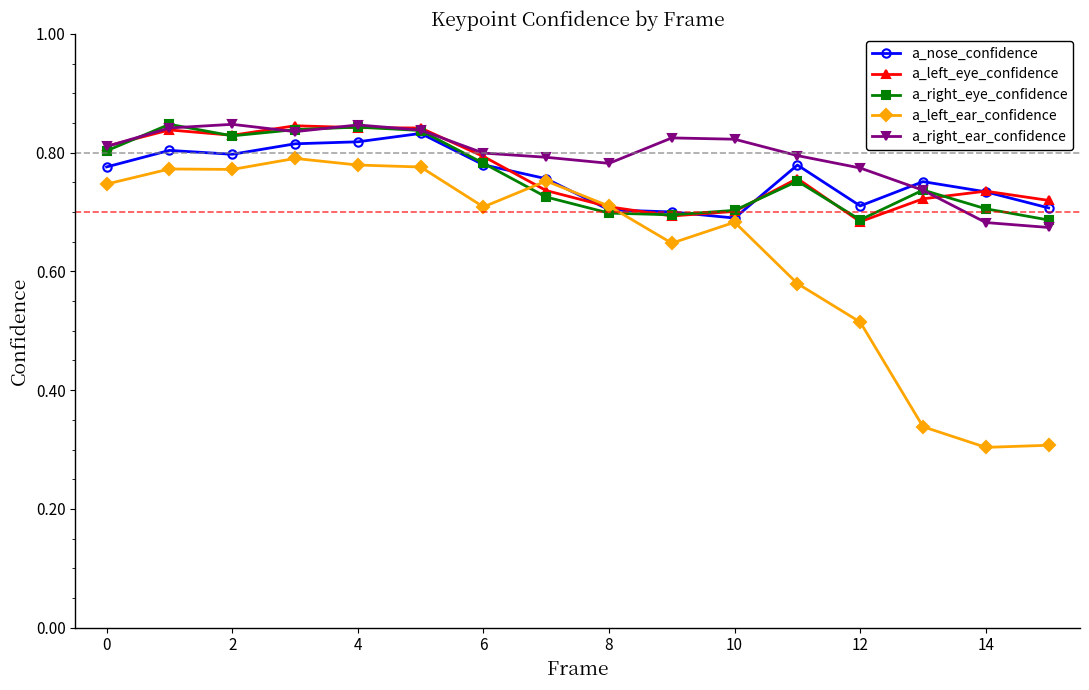

How many lines are shown in the chart?

5